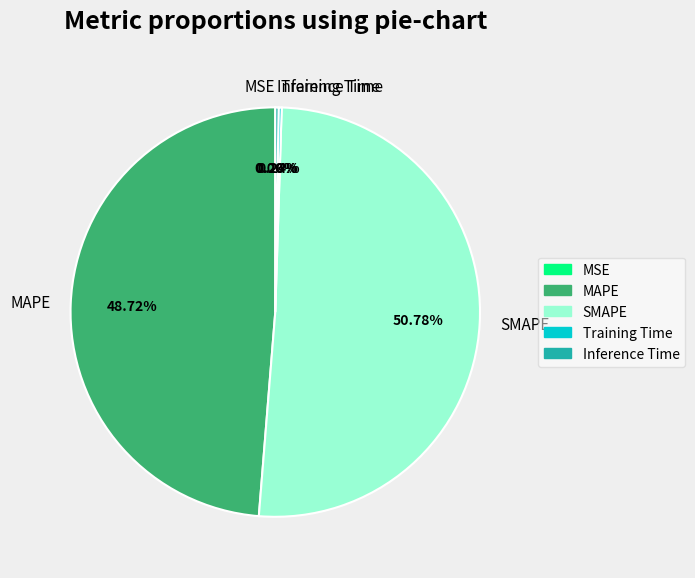

Which category has the biggest portion of the pie?

SMAPE